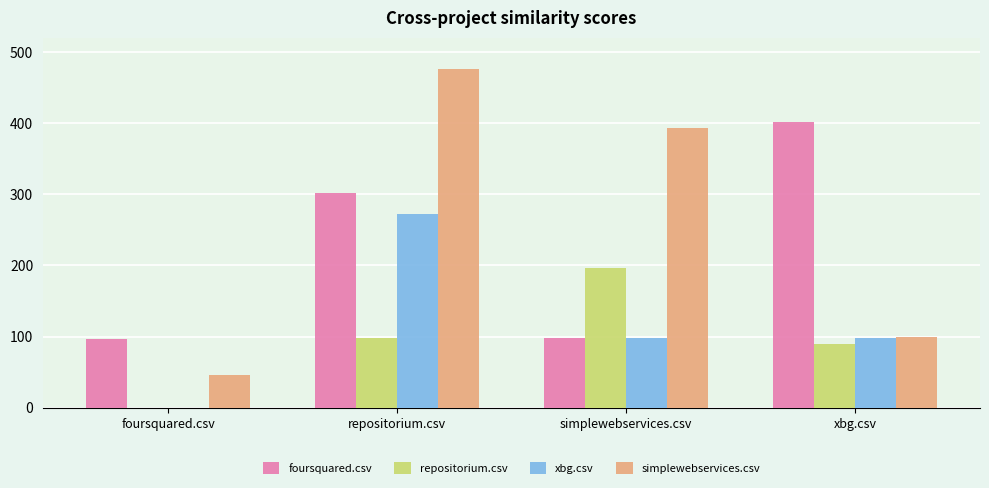

Which series changed the most between foursquared.csv and simplewebservices.csv?

simplewebservices.csv